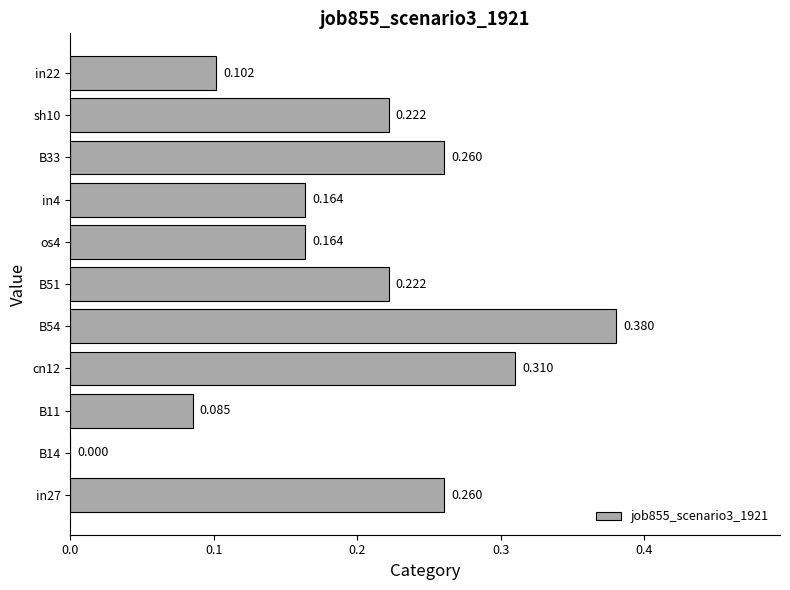

At which label is the value closest to 0?

B14